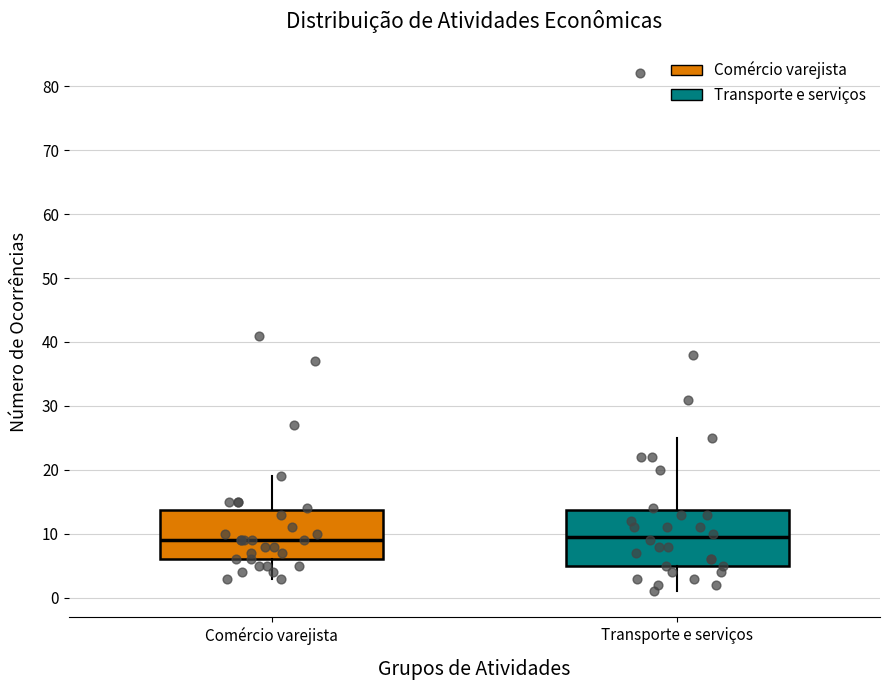

Reading left to right, read every box against the y-axis: the position of its median line, the range the box covers, and the ends of its whiskers. The values are not printed on the chart, so give them approximately, as read against the axis.

Comércio varejista: median 9, box 6 to 14, whiskers 3 to 19
Transporte e serviços: median 10, box 5 to 14, whiskers 1 to 25